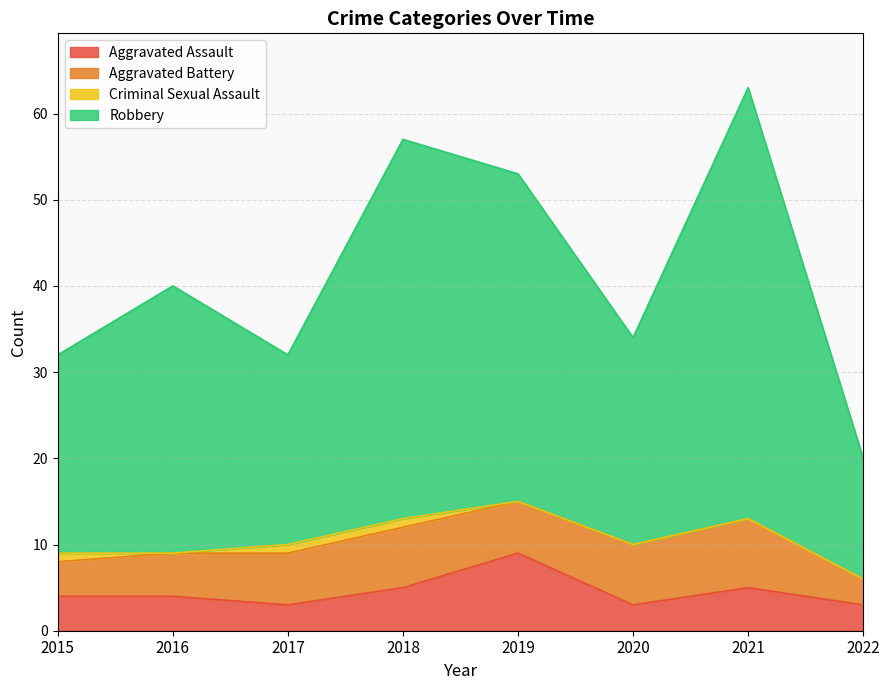

What is the sum of all Aggravated Assault values?

36